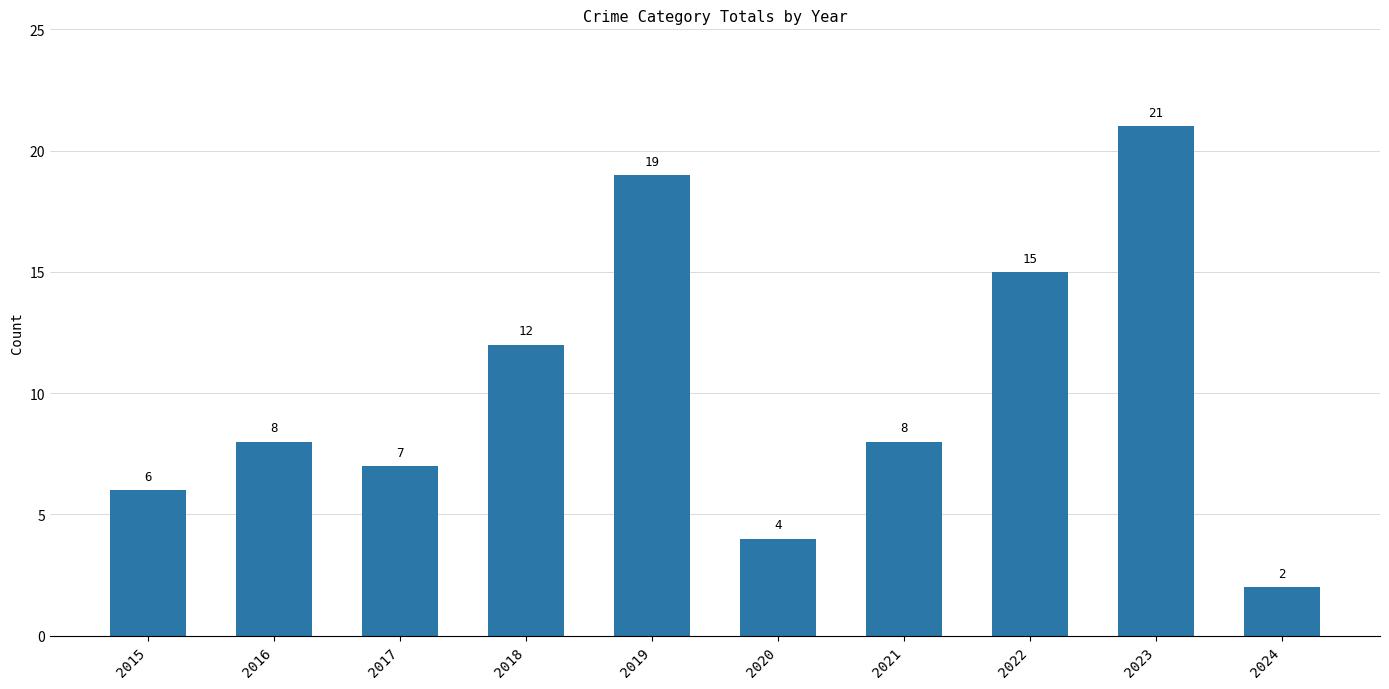

The chart shows a value of 3 at 2020. True or false?

False